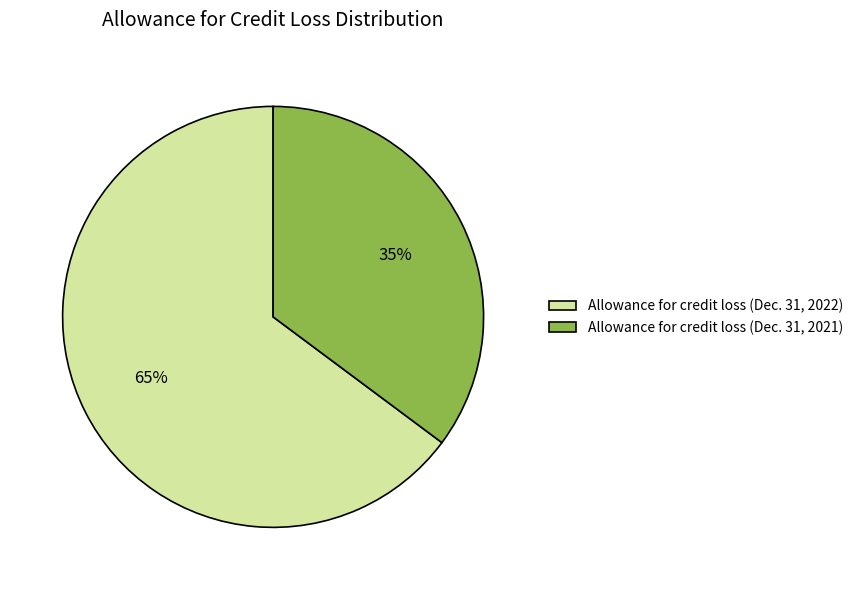

Between Allowance for credit loss (Dec. 31, 2022) and Allowance for credit loss (Dec. 31, 2021), which is larger?

Allowance for credit loss (Dec. 31, 2022)